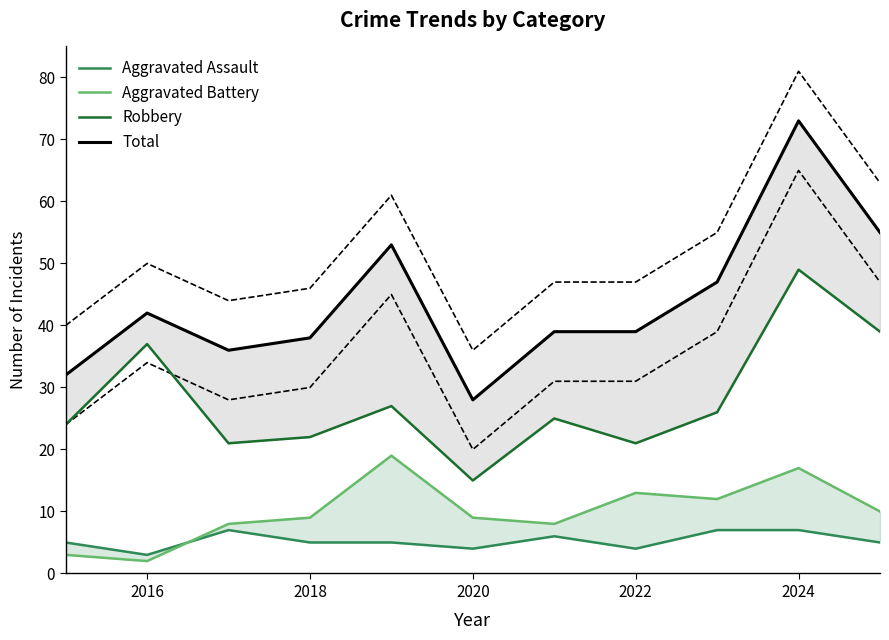

True or false: Aggravated Assault and Robbery intersect in this chart.

False